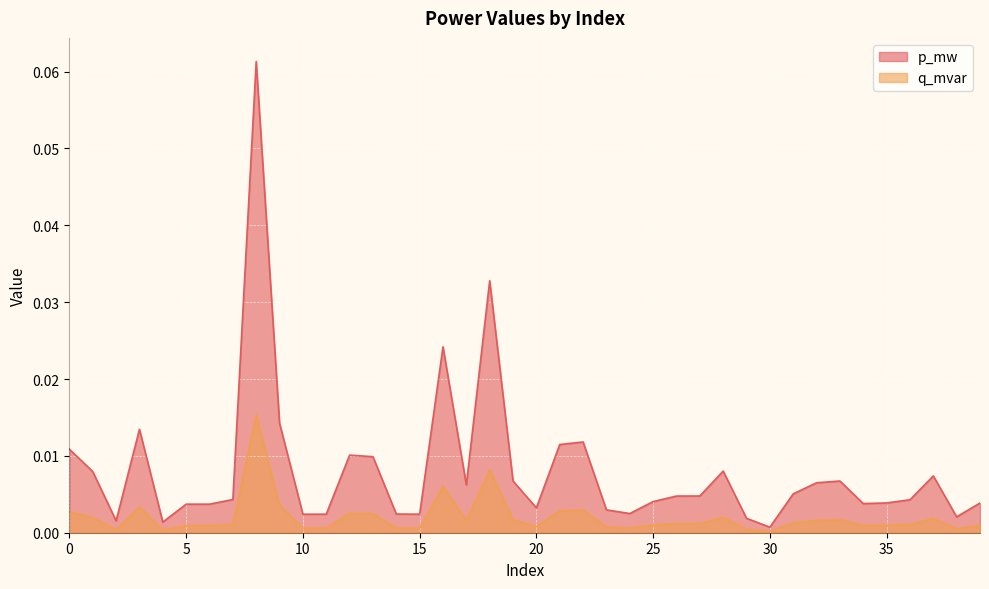

At which category does q_mvar reach its first local valley?

2